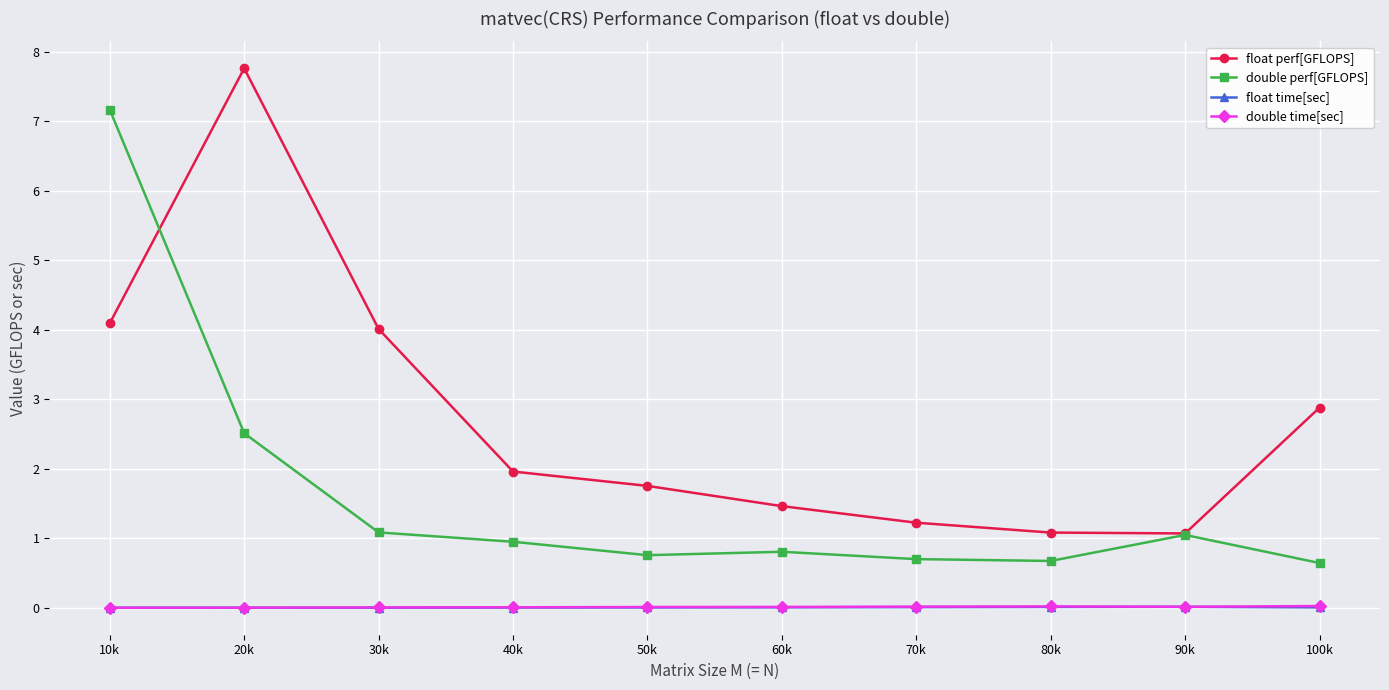

True or false: double time[sec] and double perf[GFLOPS] intersect in this chart.

False